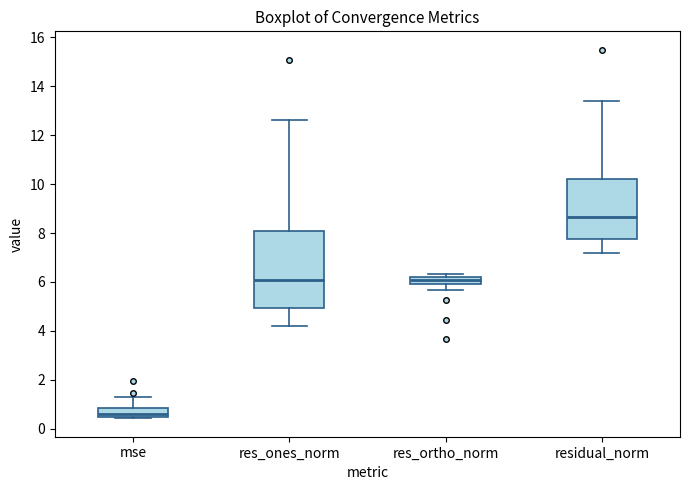

Where is the upper edge of the box for res_ortho_norm on the y-axis? The values are not printed on the chart, so give them approximately, as read against the axis.

6.2